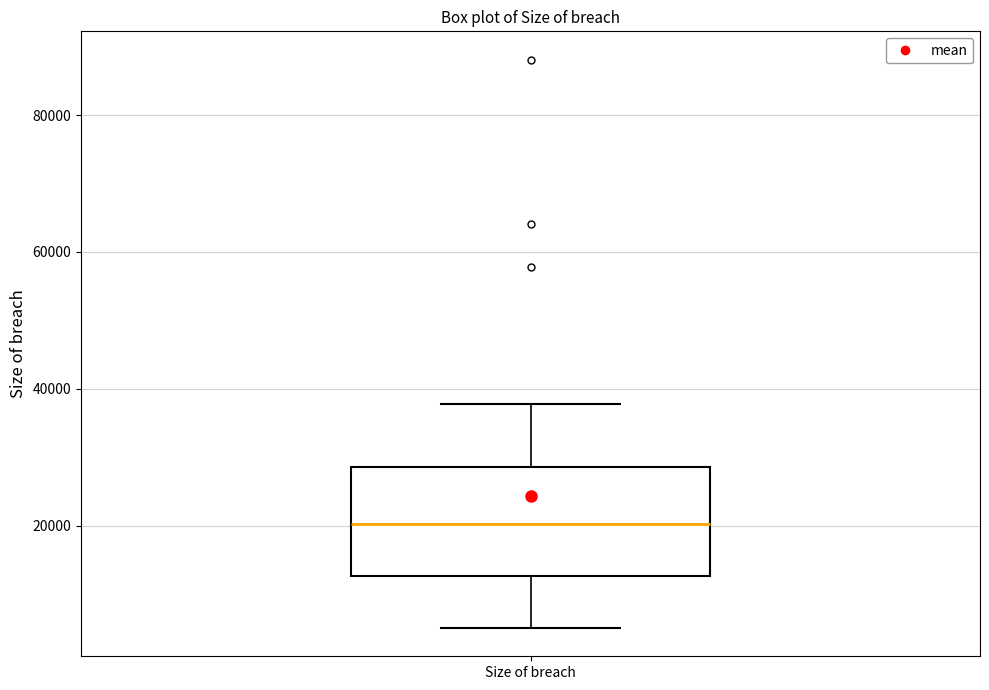

Transcribe this box plot: give where the median line is, the range the box spans, and where the two whiskers end, as read against the y-axis. The values are not printed on the chart, so give them approximately, as read against the axis.

median 20000, box 12000 to 28000, whiskers 6000 to 38000